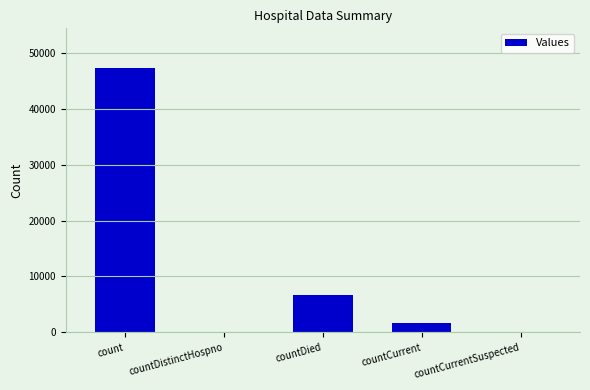

What is the average value?

11139